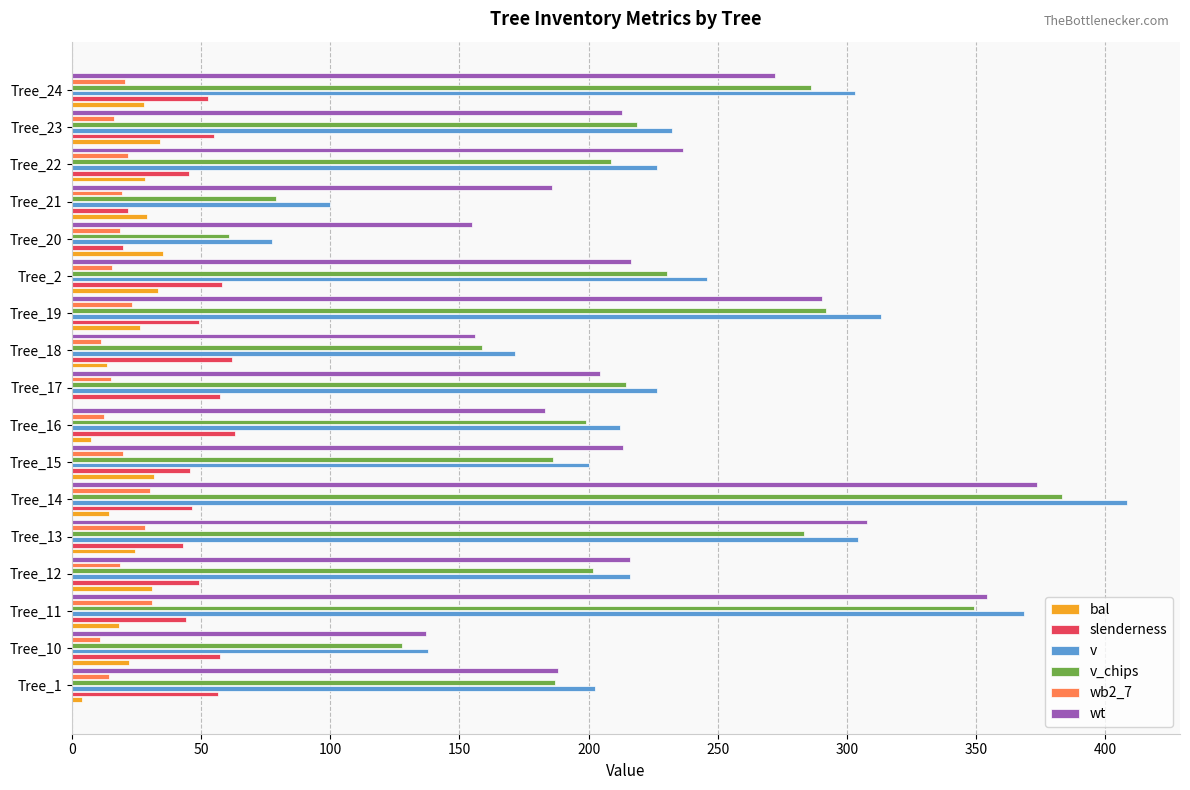

At which label is wt closest to 255?

Tree_24